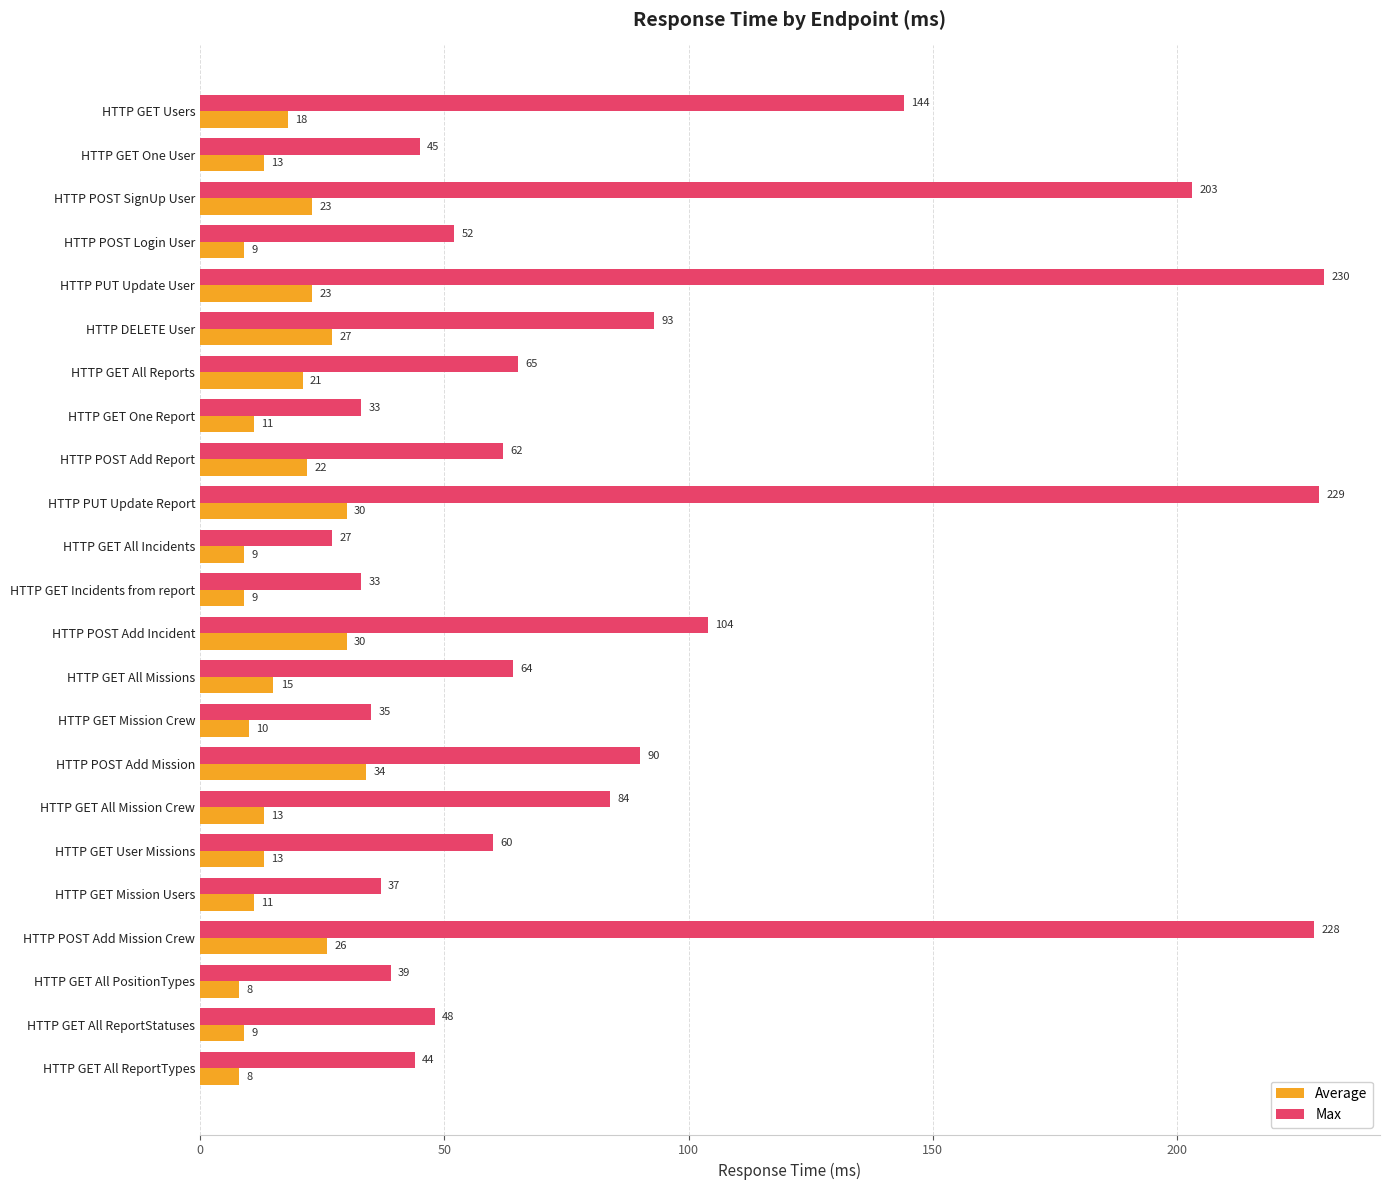

At how many categories does at least one series exceed 89?

8